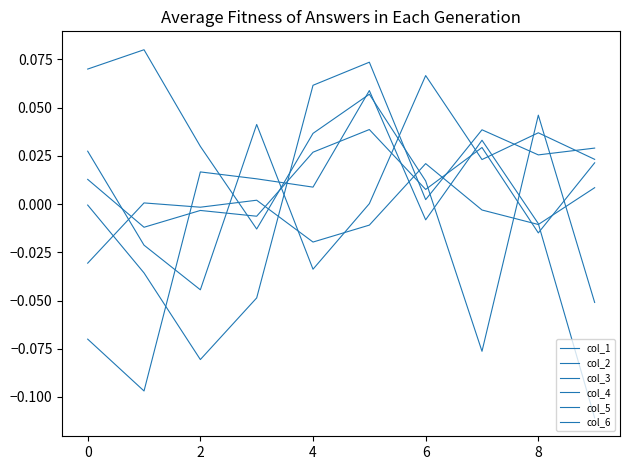

What is the smallest value displayed?

-0.1